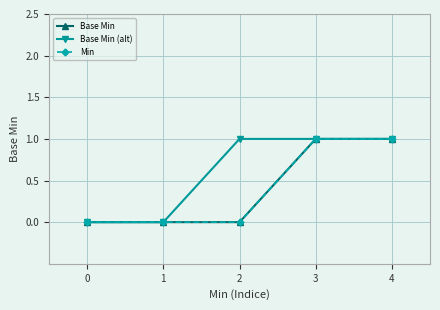

List the series in order of their peak value, lowest first.

Base Min, Base Min (alt), Min